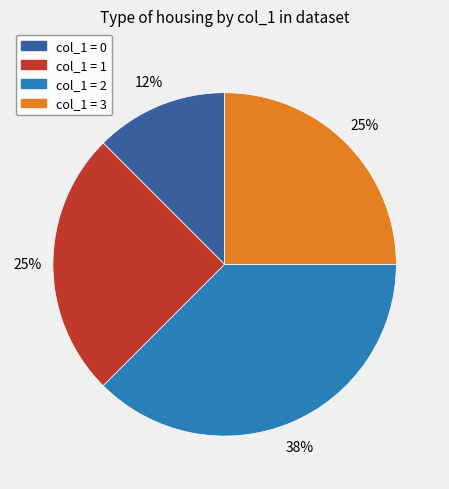

To the nearest percent, what is the average slice percentage?

25%